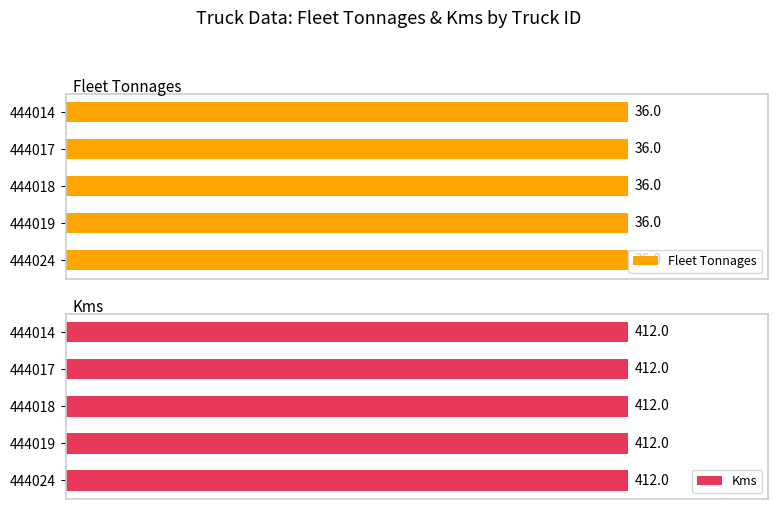

The Kms series shows 635 at 444019. True or false?

False